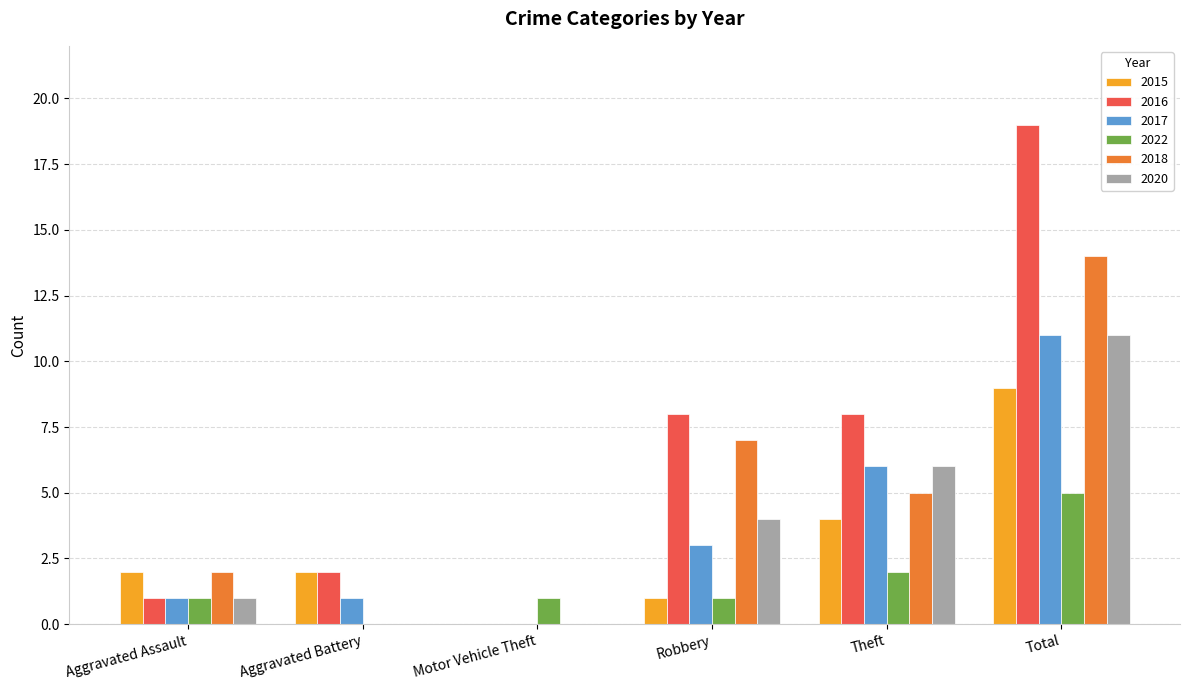

Is the value of 2020 at Aggravated Battery greater than the value of 2018 at Theft?

No